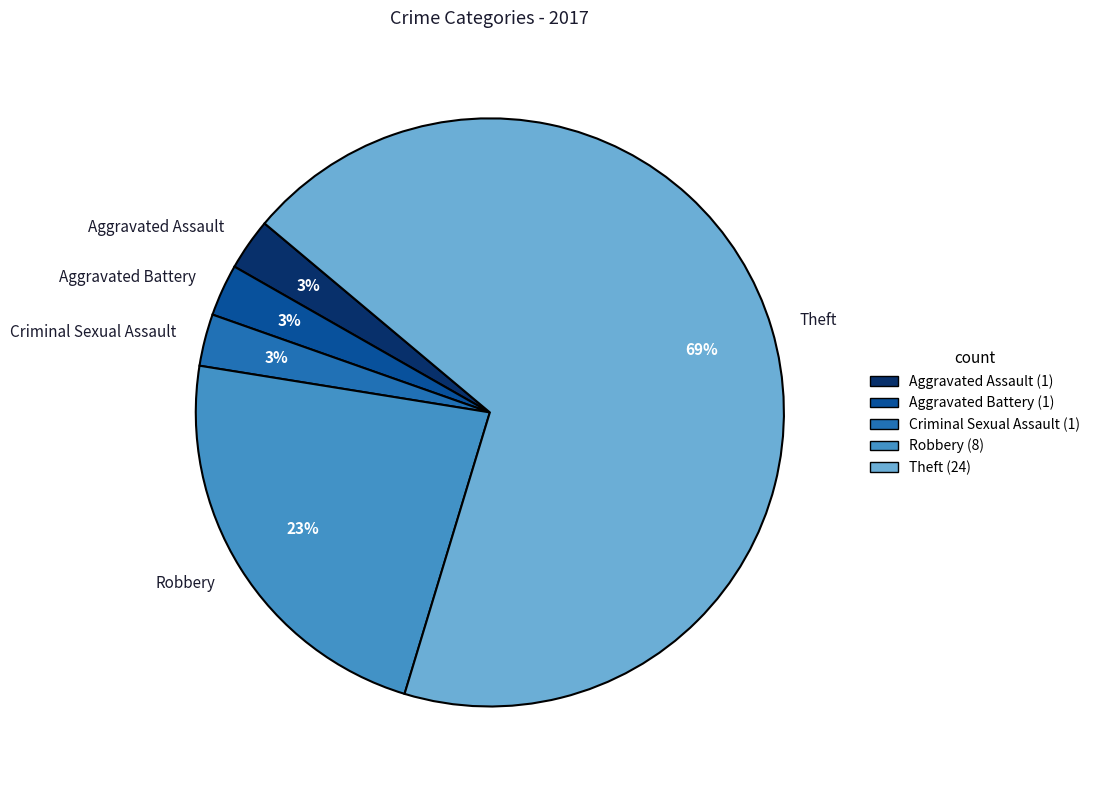

True or false: Aggravated Assault accounts for 3% of the total.

True